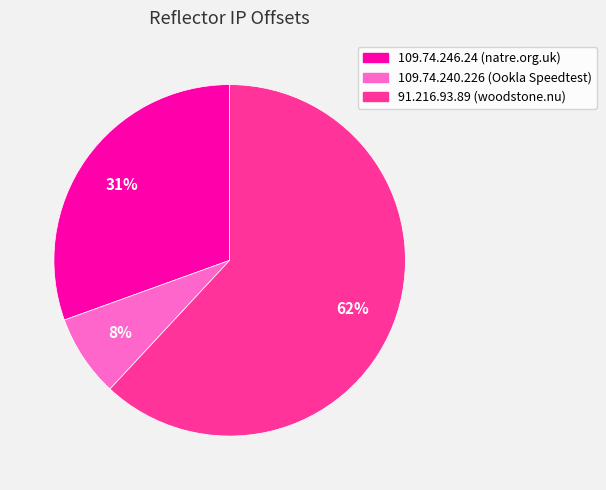

What is the largest slice in the pie chart?

91.216.93.89